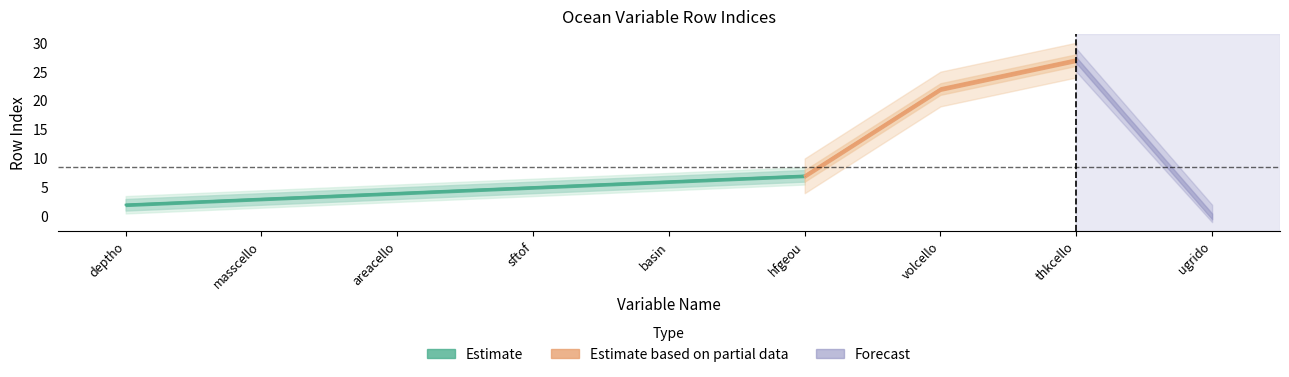

Does the chart have visible grid lines?

No